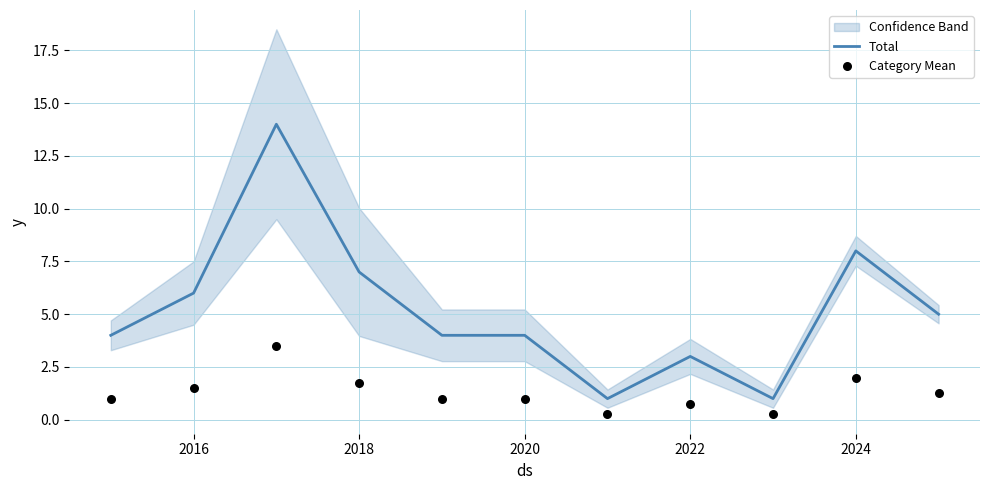

Is it true that Total equals 2 at 2020?

False